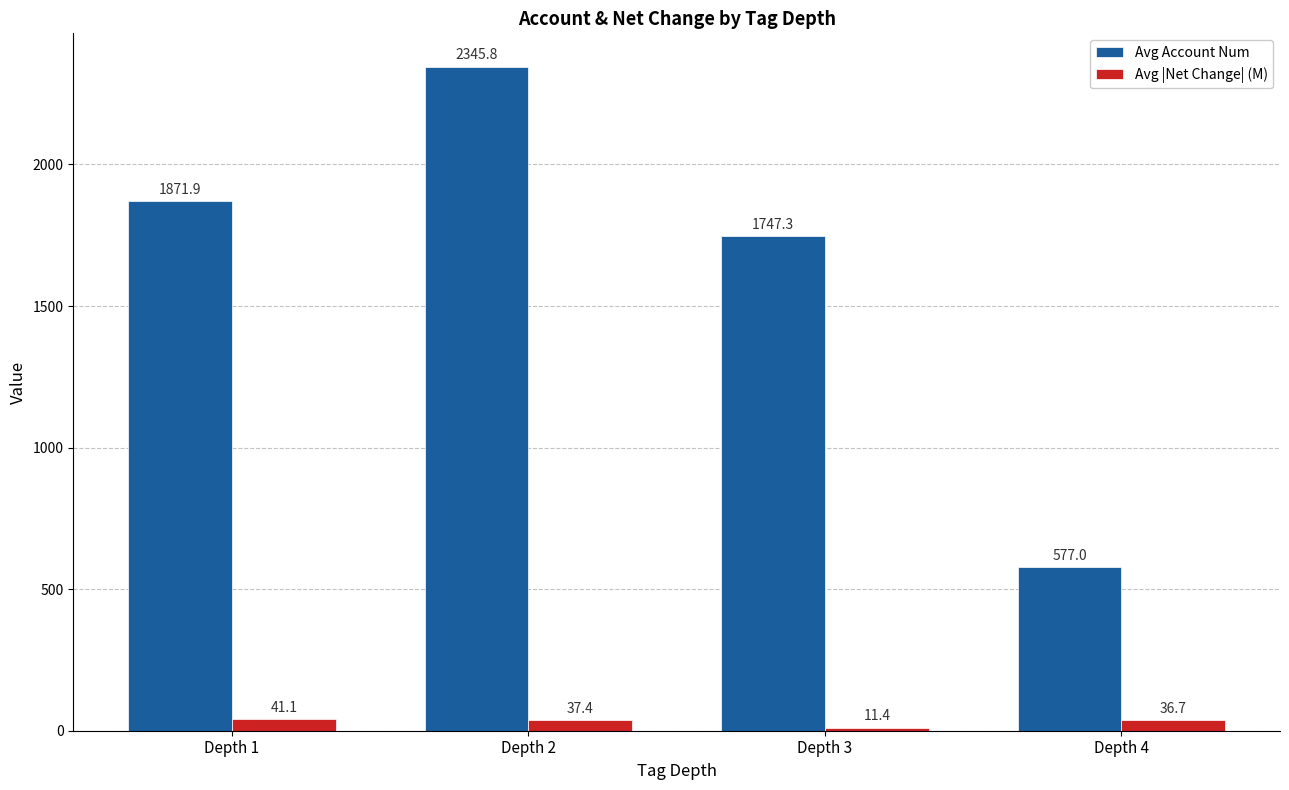

What are all the series names shown in the legend?

Avg Account Num, Avg |Net Change| (M)